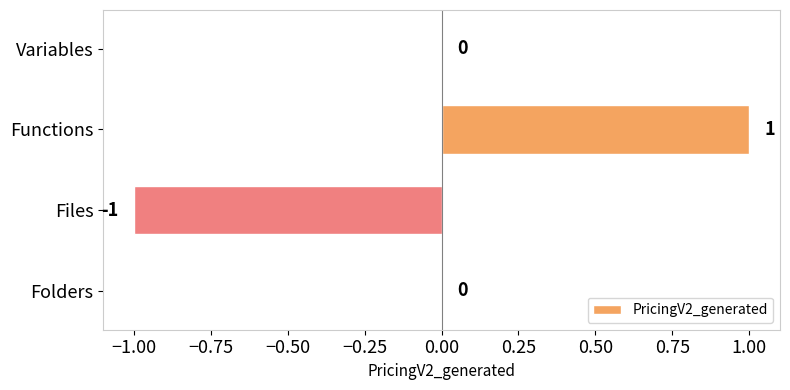

The value at Folders is 0. True or false?

True